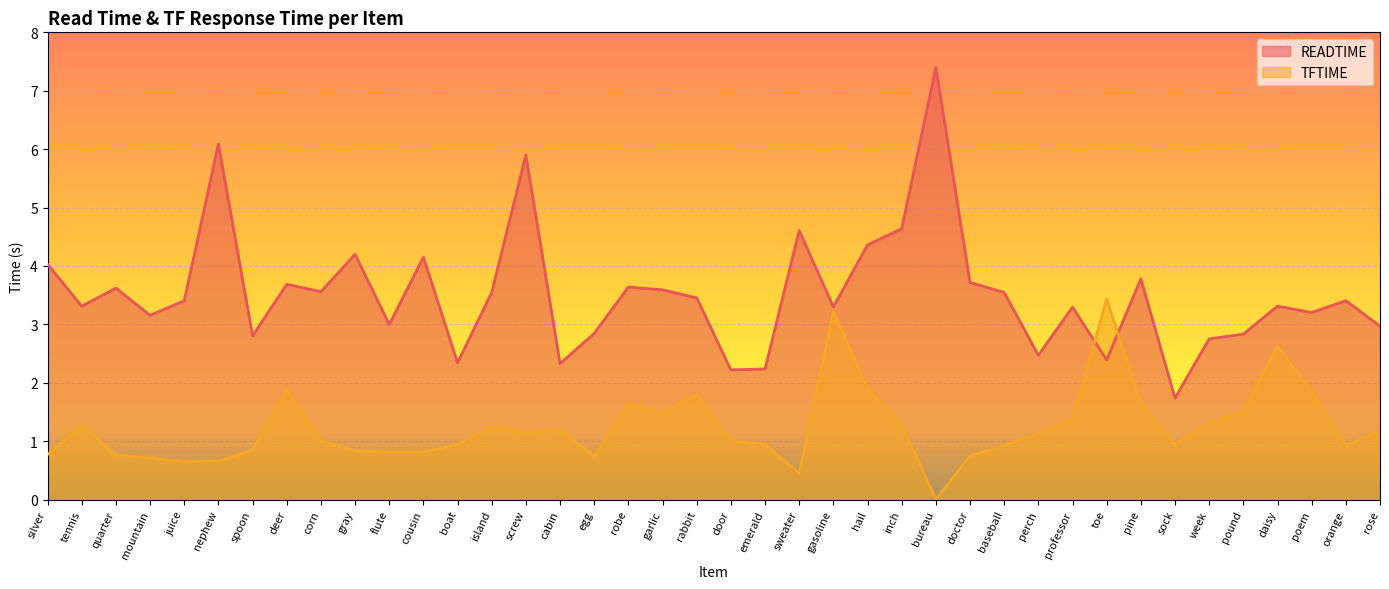

Rank the series by their maximum value, from lowest to highest.

TFTIME, READTIME